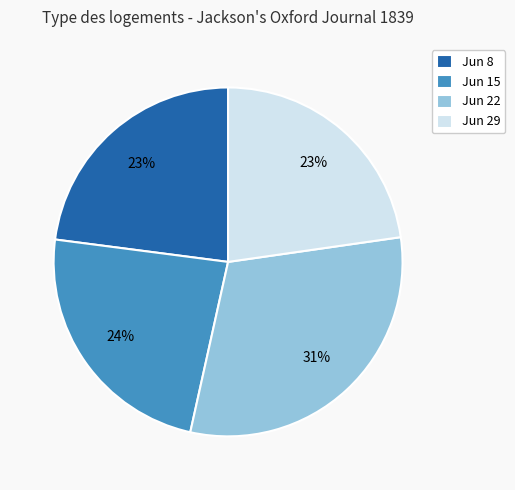

To the nearest percent, what portion does Jun 22 represent?

31%